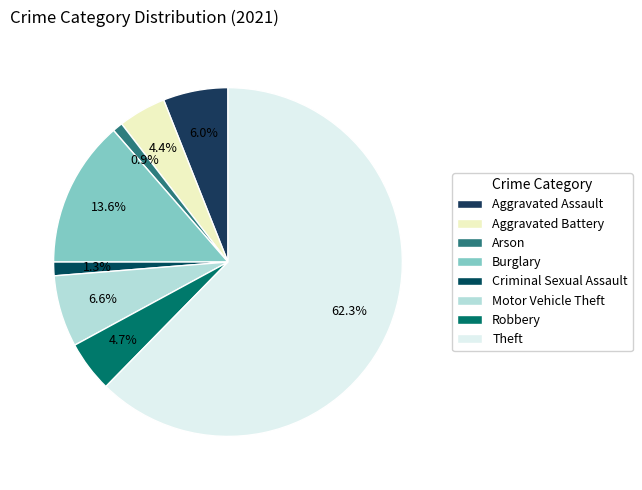

To the nearest percent, what is the combined percentage of Criminal Sexual Assault and Arson?

2%